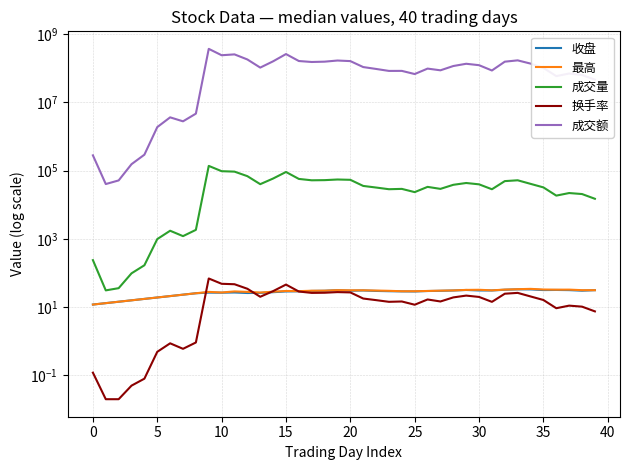

What is the approximate value of 成交额 at 25?

68153634.0